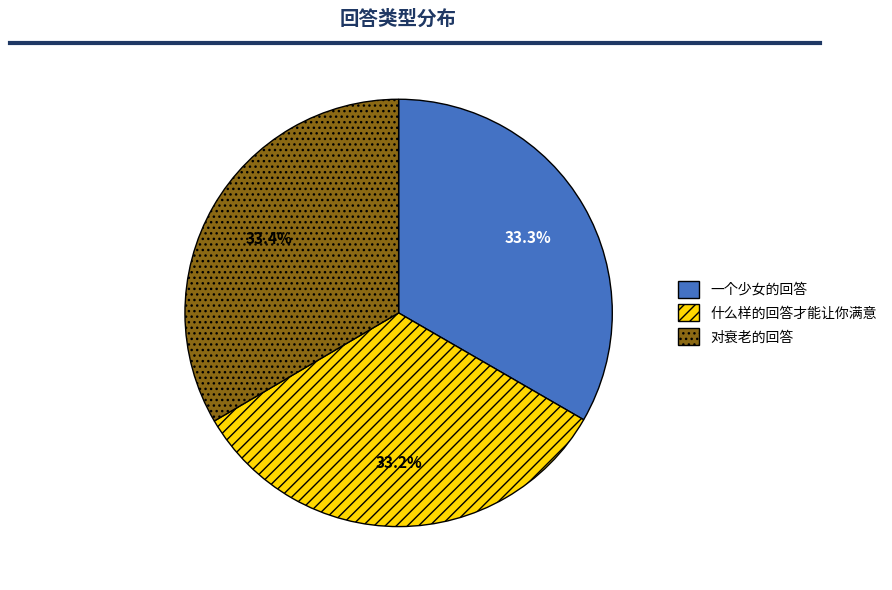

Is there any slice that represents more than half of the pie?

No